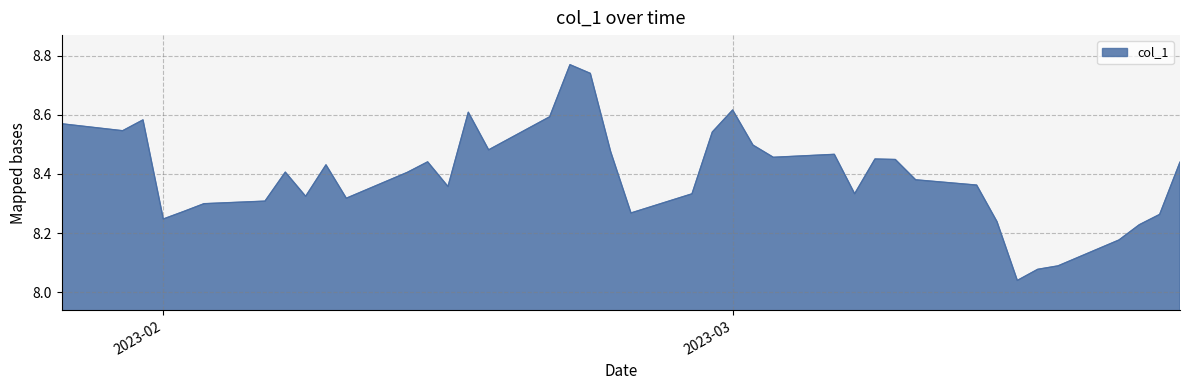

Rank the categories by value from highest to lowest.

2023-02-21, 2023-02-22, 2023-03-01, 2023-02-16, 2023-02-20, 2023-01-31, 2023-01-27, 2023-01-30, 2023-02-28, 2023-03-02, 2023-02-17, 2023-02-23, 2023-03-06, 2023-03-03, 2023-03-08, 2023-03-09, 2023-02-14, 2023-03-23, 2023-02-09, 2023-02-07, 2023-02-13, 2023-03-10, 2023-03-13, 2023-02-15, 2023-03-07, 2023-02-27, 2023-02-08, 2023-02-10, 2023-02-06, 2023-02-03, 2023-02-02, 2023-02-24, 2023-03-22, 2023-02-01, 2023-03-14, 2023-03-21, 2023-03-20, 2023-03-17, 2023-03-16, 2023-03-15